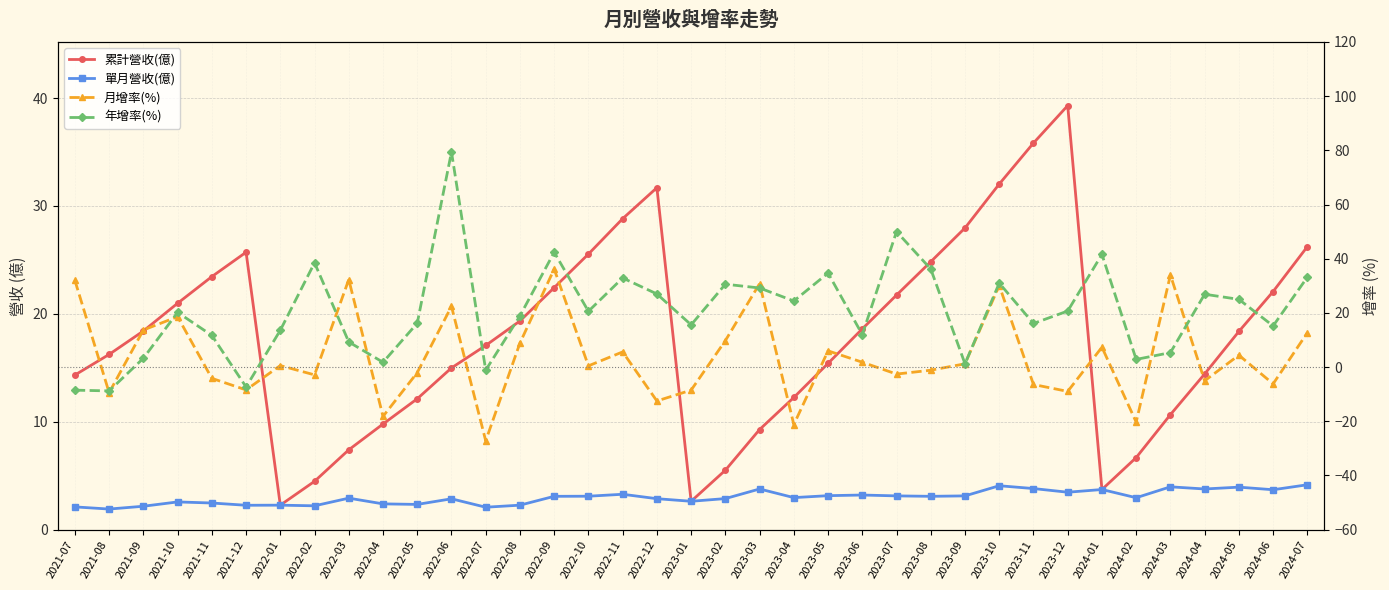

Reading left to right, list all the values displayed in this chart.

累計營收(億): 14.3	16.2	18.4	21.0	23.4	25.7	2.3	4.5	7.4	9.8	12.1	15.0	17.1	19.3	22.4	25.5	28.8	31.7	2.6	5.5	9.3	12.2	15.4	18.6	21.7	24.8	28.0	32.0	35.8	39.3	3.7	6.7	10.7	14.4	18.4	22.1	26.2
單月營收(億): 2.1	1.9	2.2	2.6	2.5	2.3	2.3	2.2	2.9	2.4	2.3	2.9	2.1	2.3	3.1	3.1	3.3	2.9	2.6	2.9	3.8	3.0	3.1	3.2	3.1	3.1	3.1	4.1	3.8	3.5	3.7	3.0	4.0	3.8	3.9	3.7	4.2
月增率(%): 32.0	-9.4	13.7	18.6	-4.2	-8.4	0.6	-2.9	32.3	-18.2	-2.0	22.4	-27.2	8.9	36.2	0.5	5.6	-12.5	-8.5	9.8	30.8	-21.2	6.0	1.8	-2.6	-1.1	1.2	30.1	-6.4	-9.0	7.3	-20.3	34.0	-5.1	4.4	-6.2	12.7
年增率(%): -8.5	-8.8	3.3	20.2	11.7	-7.3	13.6	38.5	9.3	1.8	16.2	79.4	-1.1	18.9	42.4	20.6	32.9	27.0	15.6	30.6	29.2	24.4	34.7	12.0	50.0	36.2	1.2	31.0	16.1	20.7	41.6	2.8	5.3	26.9	25.0	15.2	33.2